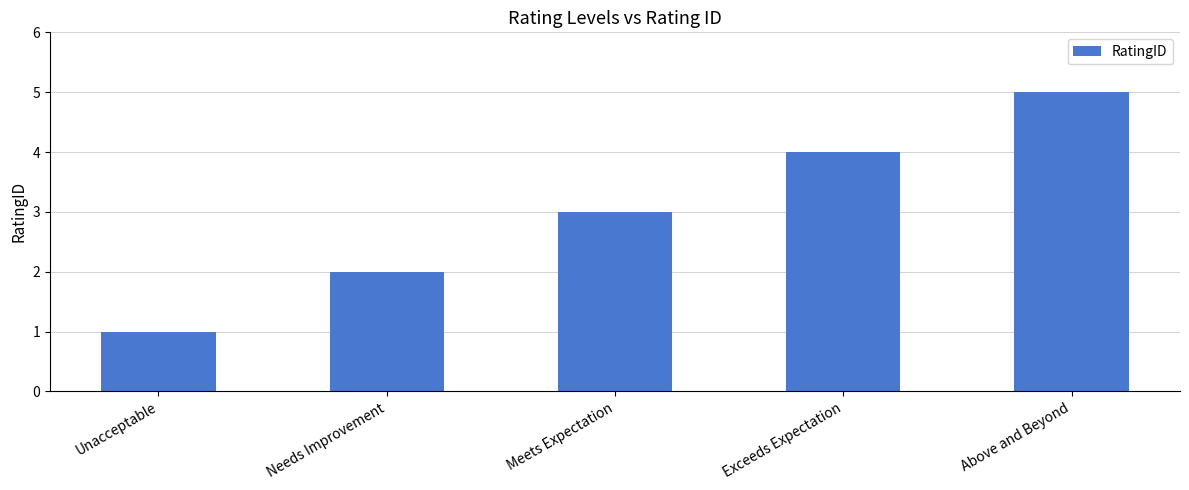

What is the average value?

3